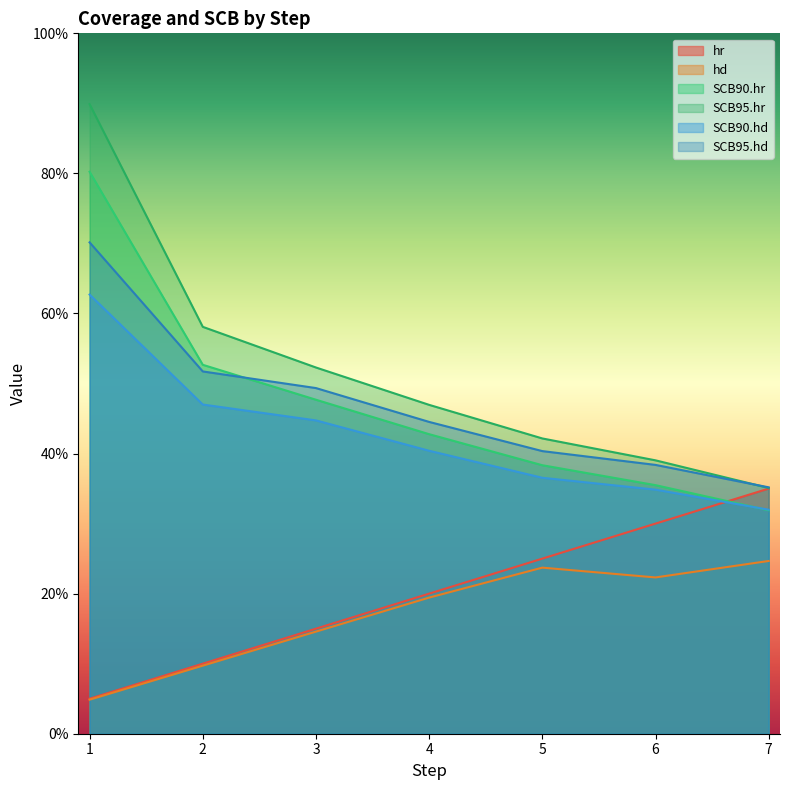

Which series has the largest total across all categories?

SCB95.hr